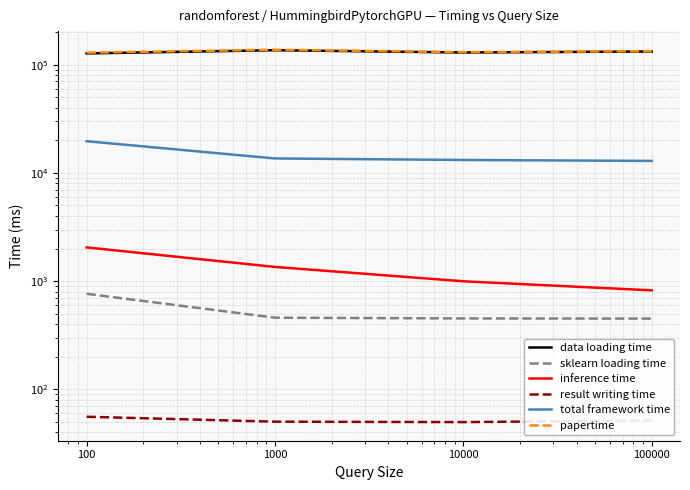

Reading left to right, extract all data points from this chart.

data loading time: 100=127133.6	1000=136056.1	10000=129556.1	100000=132422.4
sklearn loading time: 100=764.0	1000=459.4	10000=452.3	100000=450.9
inference time: 100=2049.3	1000=1352.7	10000=997.0	100000=822.2
result writing time: 100=55.9	1000=50.3	10000=49.8	100000=51.6
total framework time: 100=19630.1	1000=13597.3	10000=13170.6	100000=12905.1
papertime: 100=129238.8	1000=137459.1	10000=130602.9	100000=133296.2